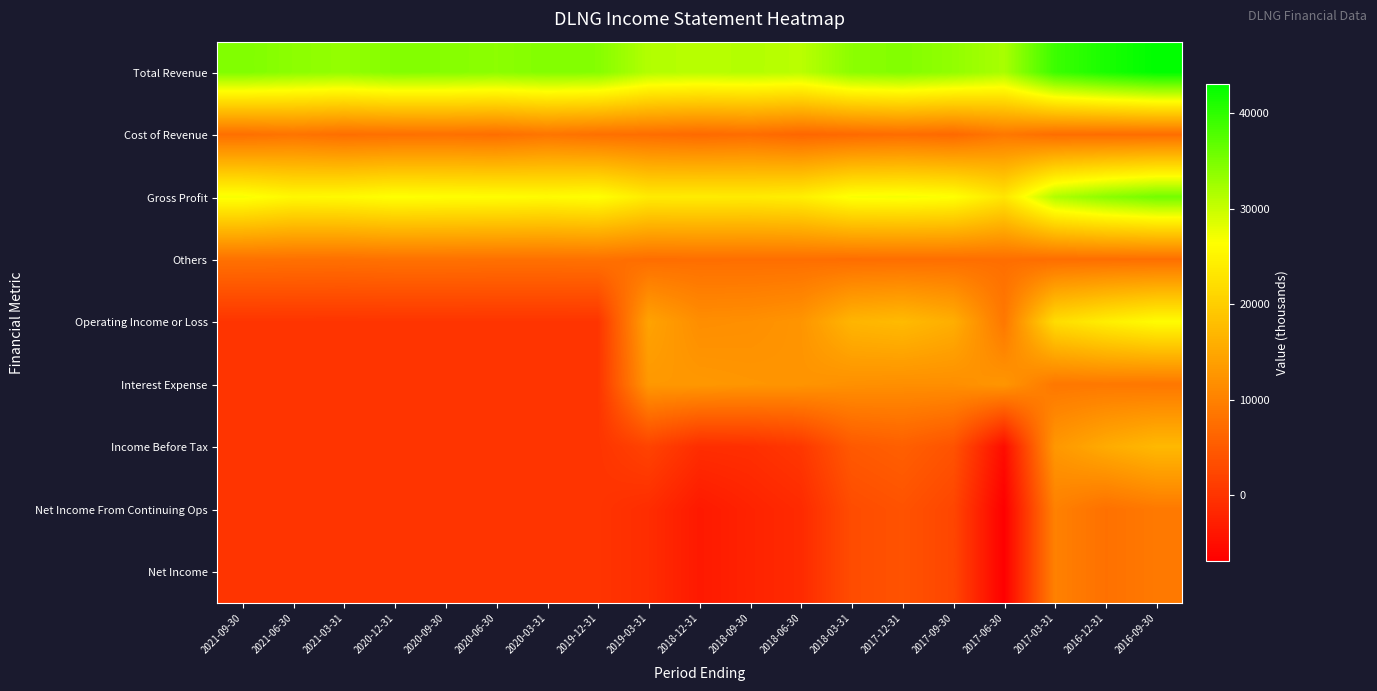

Reading right to left, what are all the values shown in this chart?

Total Revenue: 2016-09-30=43100	2016-12-31=41400	2017-03-31=39100	2017-06-30=32000	2017-09-30=33500	2017-12-31=34500	2018-03-31=33900	2018-06-30=30900	2018-09-30=31300	2018-12-31=31000	2019-03-31=31400	2019-12-31=34300	2020-03-31=34500	2020-06-30=33900	2020-09-30=34300	2020-12-31=34400	2021-03-31=33400	2021-06-30=33900	2021-09-30=34700
Cost of Revenue: 2016-09-30=7500	2016-12-31=7400	2017-03-31=7500	2017-06-30=8800	2017-09-30=6900	2017-12-31=7400	2018-03-31=7000	2018-06-30=6500	2018-09-30=7400	2018-12-31=7000	2019-03-31=7500	2019-12-31=7800	2020-03-31=8500	2020-06-30=7600	2020-09-30=7900	2020-12-31=7800	2021-03-31=7600	2021-06-30=8300	2021-09-30=7700
Gross Profit: 2016-09-30=35600	2016-12-31=34000	2017-03-31=31600	2017-06-30=23200	2017-09-30=26600	2017-12-31=27100	2018-03-31=26900	2018-06-30=24400	2018-09-30=23900	2018-12-31=24000	2019-03-31=23900	2019-12-31=26500	2020-03-31=26000	2020-06-30=26300	2020-09-30=26400	2020-12-31=26600	2021-03-31=25800	2021-06-30=25600	2021-09-30=27000
Others: 2016-09-30=7600	2016-12-31=7600	2017-03-31=7500	2017-06-30=7600	2017-09-30=7600	2017-12-31=7600	2018-03-31=7500	2018-06-30=7600	2018-09-30=7600	2018-12-31=7600	2019-03-31=7500	2019-12-31=8000	2020-03-31=7900	2020-06-30=7900	2020-09-30=8000	2020-12-31=8000	2021-03-31=7800	2021-06-30=7900	2021-09-30=8000
Operating Income or Loss: 2016-09-30=26100	2016-12-31=24300	2017-03-31=21900	2017-06-30=8800	2017-09-30=15900	2017-12-31=17500	2018-03-31=16800	2018-06-30=12600	2018-09-30=11900	2018-12-31=11700	2019-03-31=14400	2019-12-31=0	2020-03-31=0	2020-06-30=0	2020-09-30=0	2020-12-31=0	2021-03-31=0	2021-06-30=0	2021-09-30=0
Interest Expense: 2016-09-30=8700	2016-12-31=8900	2017-03-31=8800	2017-06-30=12700	2017-09-30=11800	2017-12-31=11800	2018-03-31=12000	2018-06-30=12500	2018-09-30=12700	2018-12-31=13000	2019-03-31=13000	2019-12-31=0	2020-03-31=0	2020-06-30=0	2020-09-30=0	2020-12-31=0	2021-03-31=0	2021-06-30=0	2021-09-30=0
Income Before Tax: 2016-09-30=17300	2016-12-31=15500	2017-03-31=12900	2017-06-30=-5200	2017-09-30=4000	2017-12-31=5600	2018-03-31=4800	2018-06-30=400	2018-09-30=-700	2018-12-31=-900	2019-03-31=1900	2019-12-31=0	2020-03-31=0	2020-06-30=0	2020-09-30=0	2020-12-31=0	2021-03-31=0	2021-06-30=0	2021-09-30=0
Net Income From Continuing Ops: 2016-09-30=9000	2016-12-31=7900	2017-03-31=10000	2017-06-30=-6900	2017-09-30=2300	2017-12-31=3900	2018-03-31=3100	2018-06-30=-1300	2018-09-30=-2300	2018-12-31=-3500	2019-03-31=-1000	2019-12-31=0	2020-03-31=0	2020-06-30=0	2020-09-30=0	2020-12-31=0	2021-03-31=0	2021-06-30=0	2021-09-30=0
Net Income: 2016-09-30=9000	2016-12-31=7900	2017-03-31=10000	2017-06-30=-6900	2017-09-30=2300	2017-12-31=3900	2018-03-31=3100	2018-06-30=-1300	2018-09-30=-2300	2018-12-31=-3500	2019-03-31=-1000	2019-12-31=0	2020-03-31=0	2020-06-30=0	2020-09-30=0	2020-12-31=0	2021-03-31=0	2021-06-30=0	2021-09-30=0